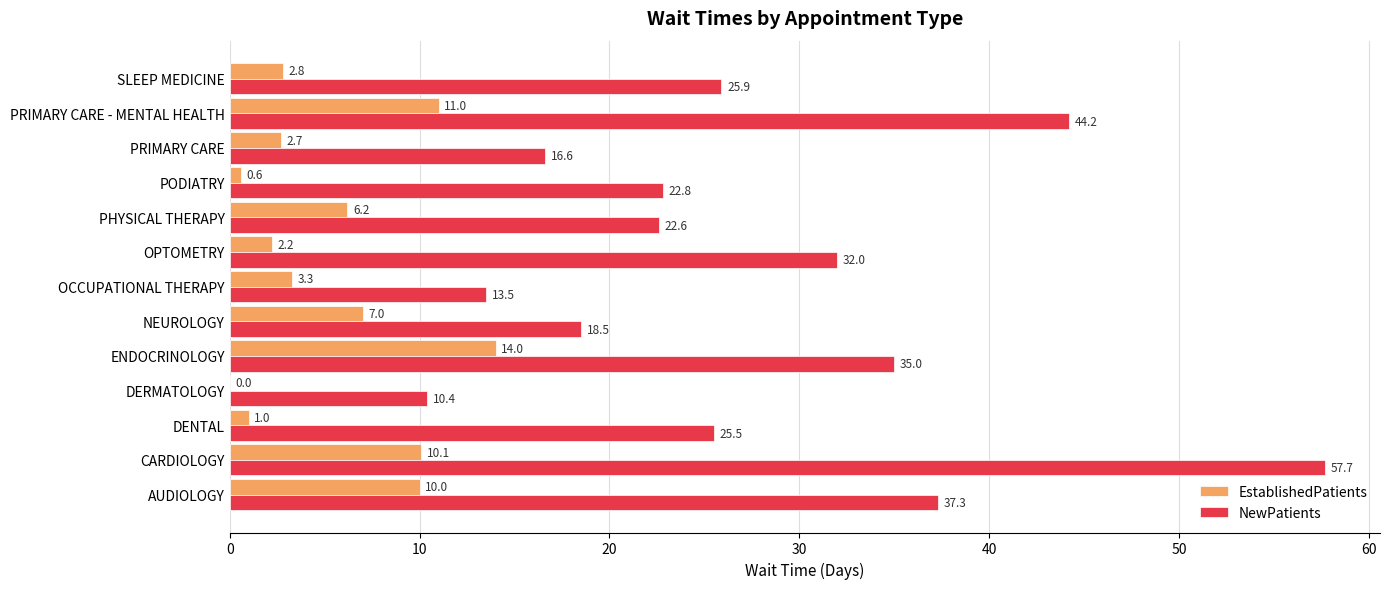

Between NEUROLOGY and OCCUPATIONAL THERAPY, which series saw the biggest shift?

NewPatients